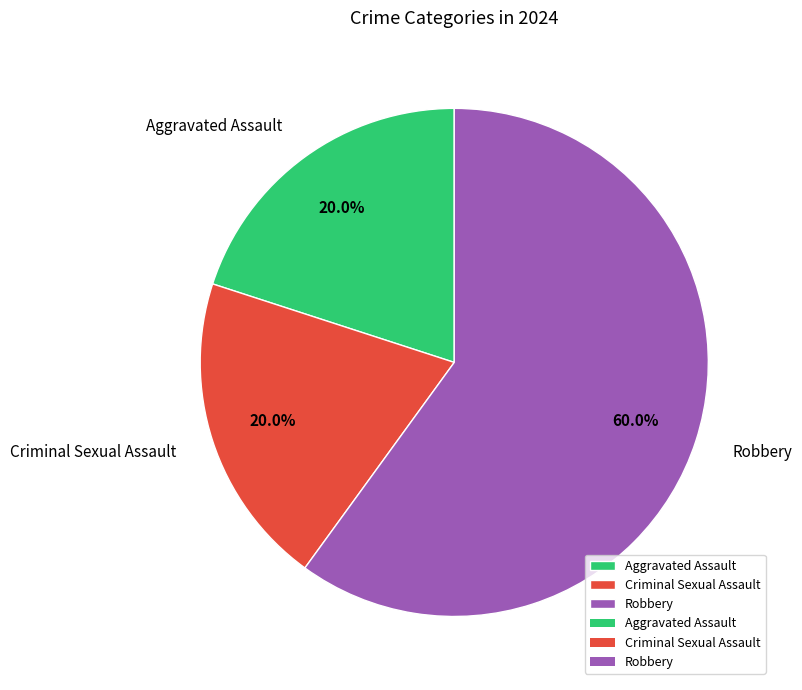

Which category has the biggest portion of the pie?

Robbery